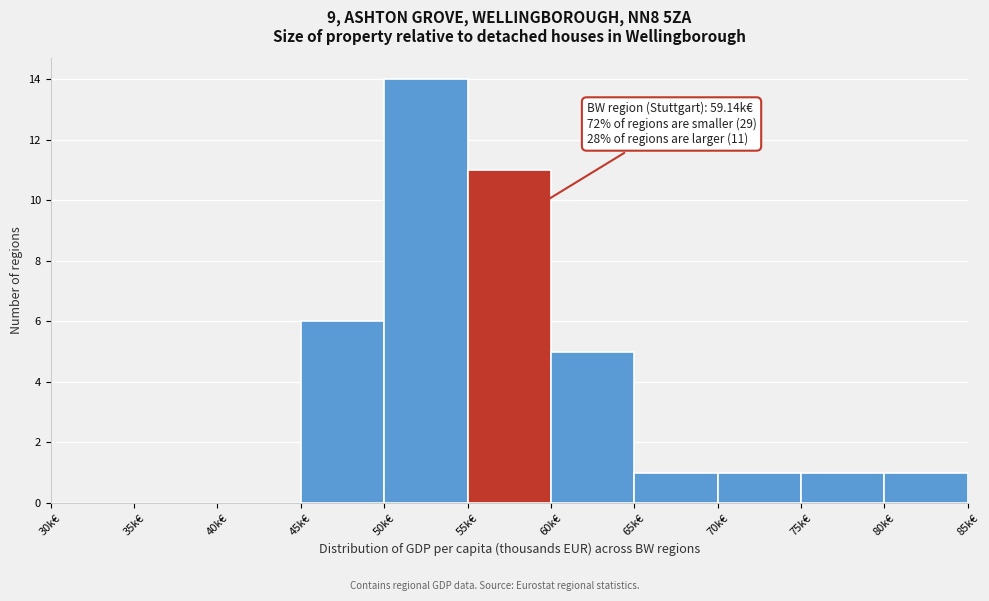

Over which range of the x-axis is the bar tallest?

50 to 55